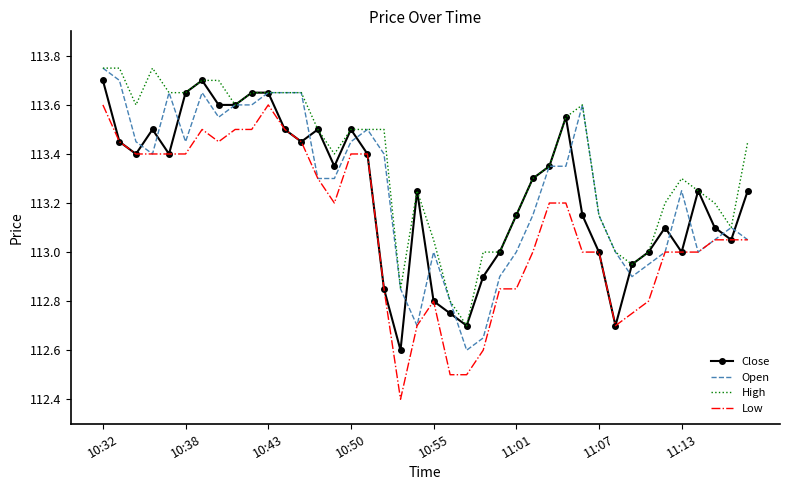

What is the minimum value shown in the chart?

112.4